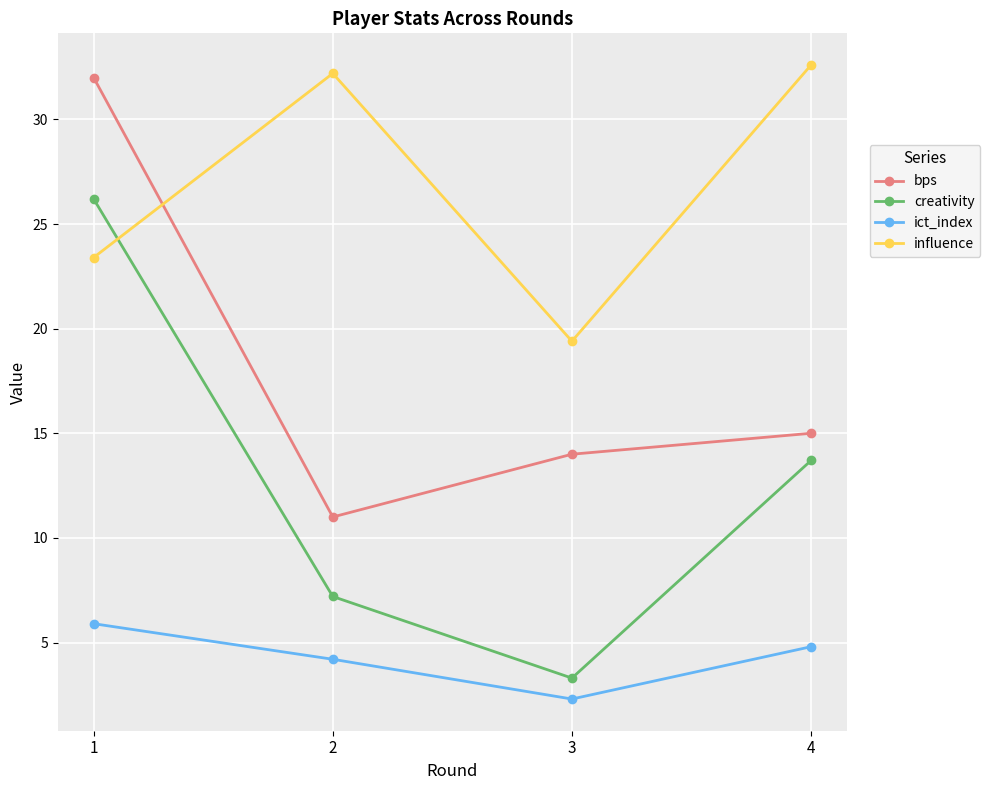

What is the difference between the bps values at 4 and 2?

4.0